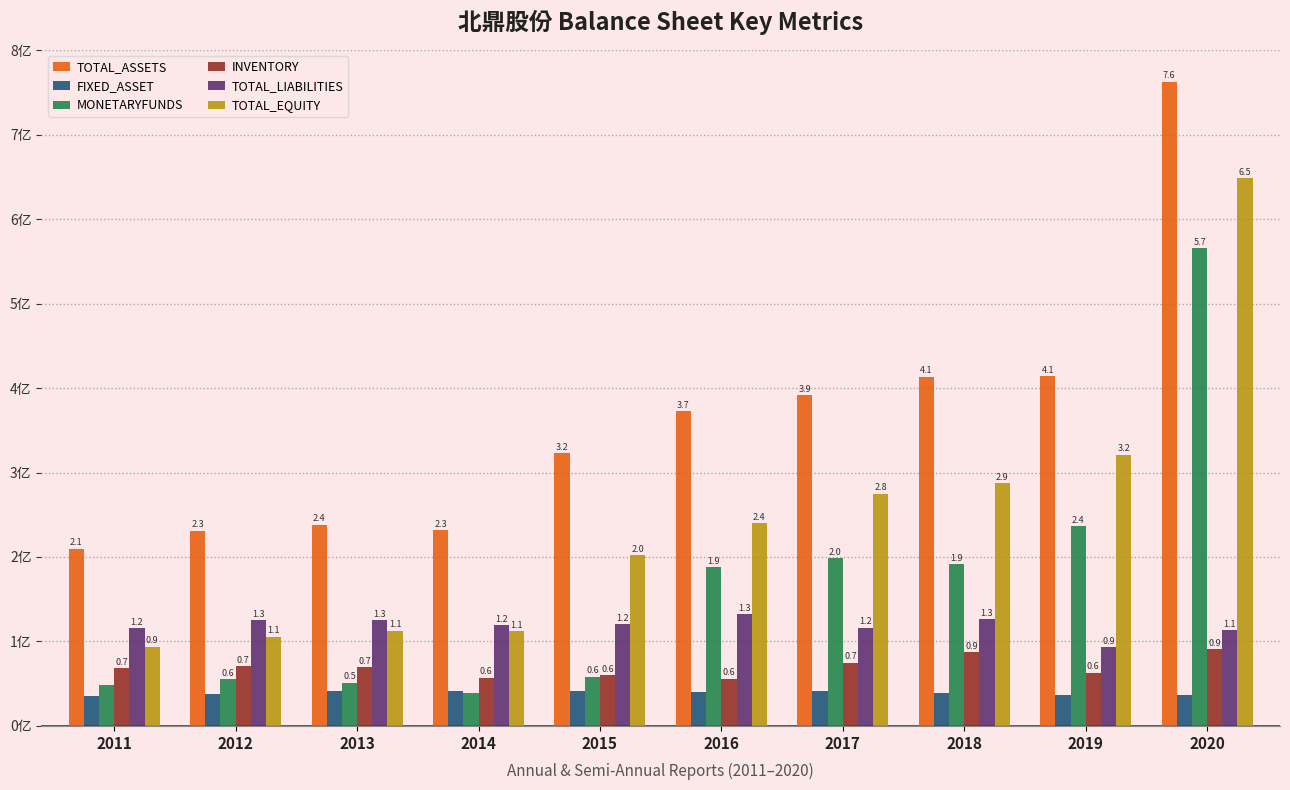

Which series has the widest spread of values?

TOTAL_EQUITY